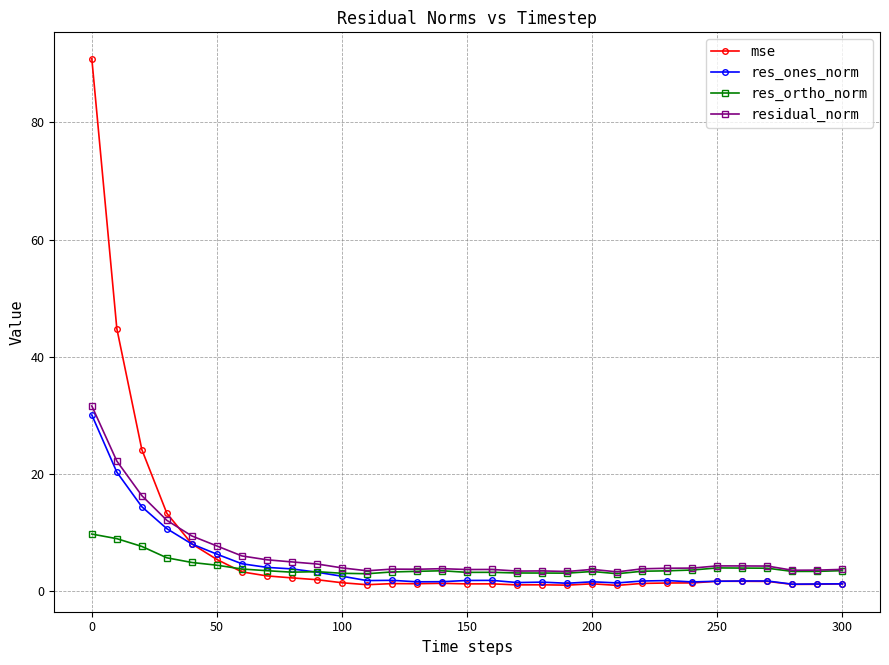

At how many categories does at least one series exceed 26?

2